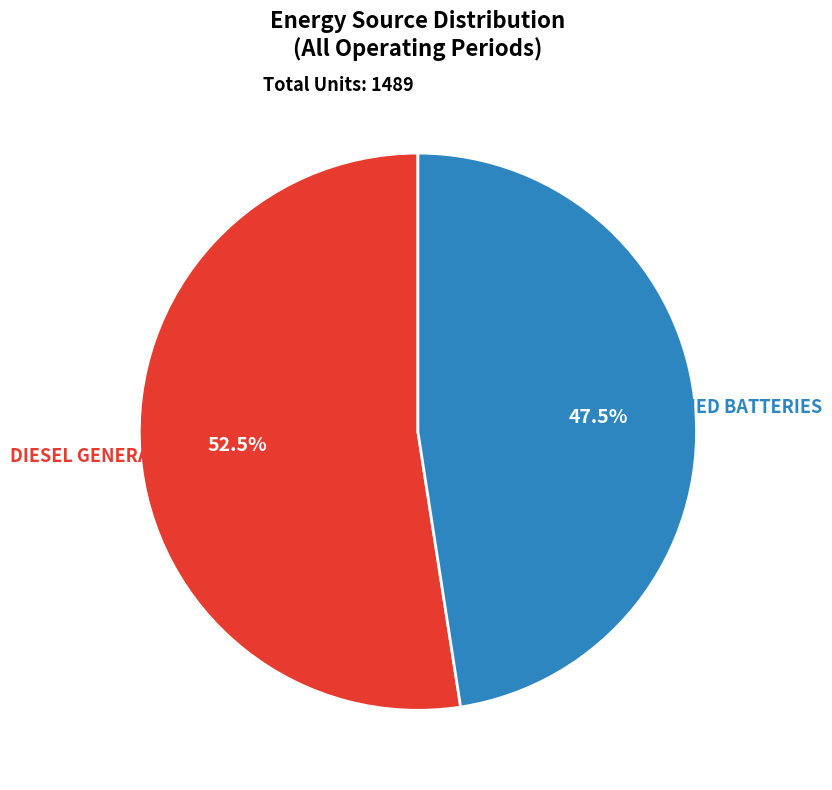

Is there a majority slice in this chart?

Yes